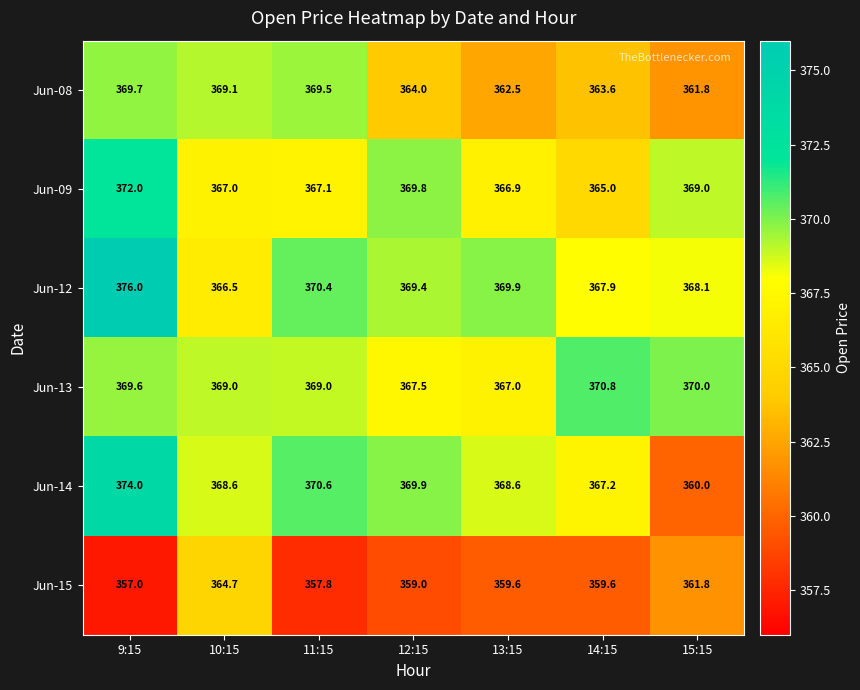

How many values in the Jun-13 series are below 369?

2